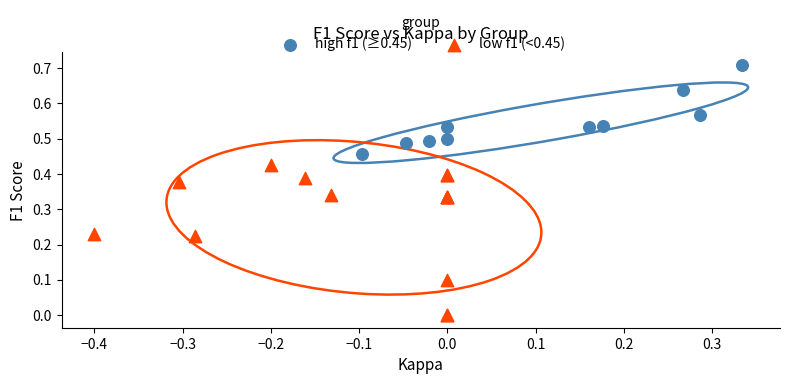

Which series contains the lowest Y value?

low f1 (<0.45)